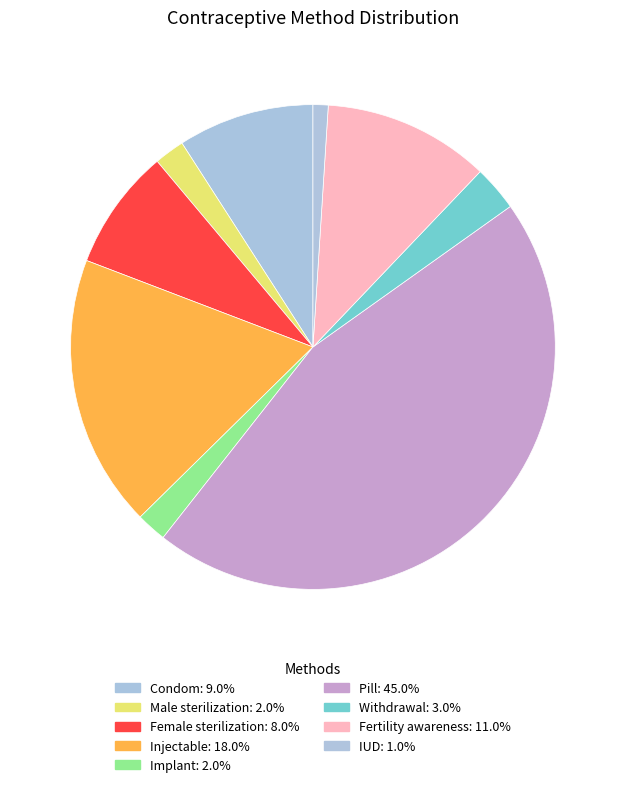

Is there any slice that represents more than half of the pie?

No